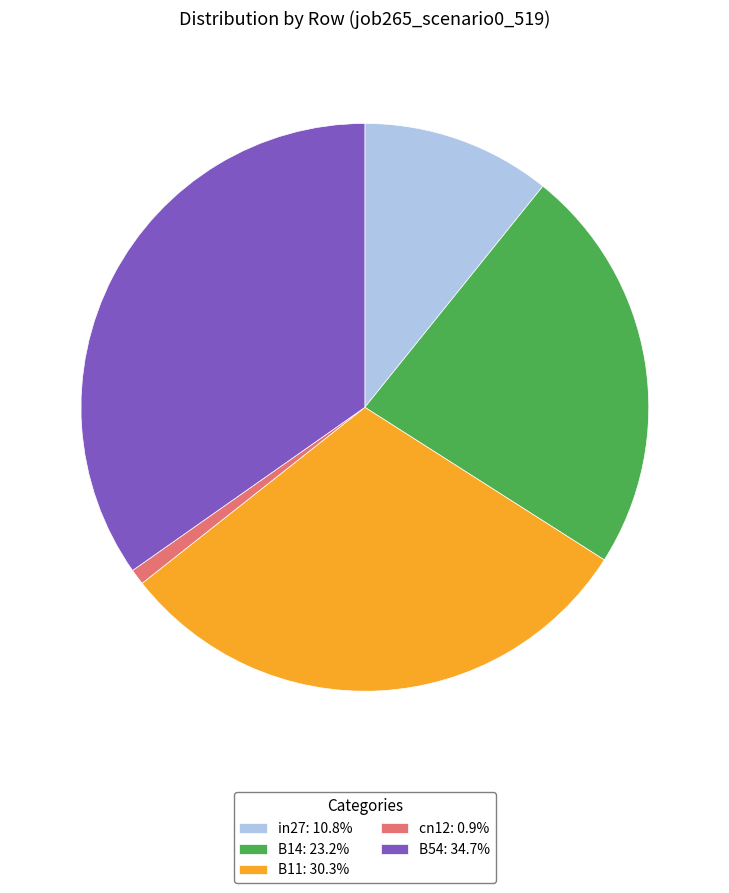

Which category has the smallest portion of the pie?

cn12